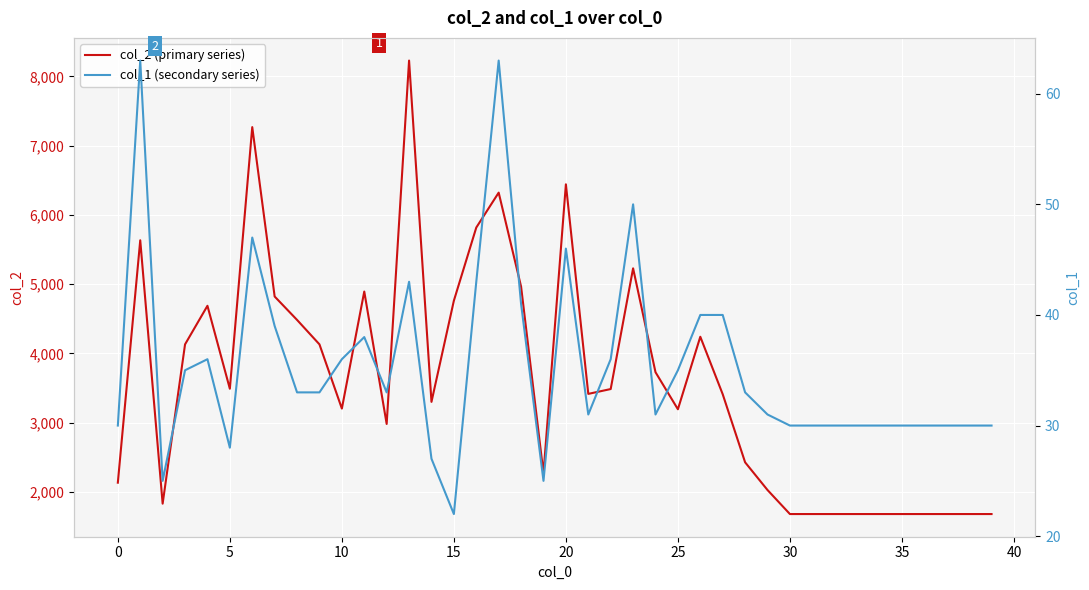

What is the minimum value for col_2 (primary series)?

1680